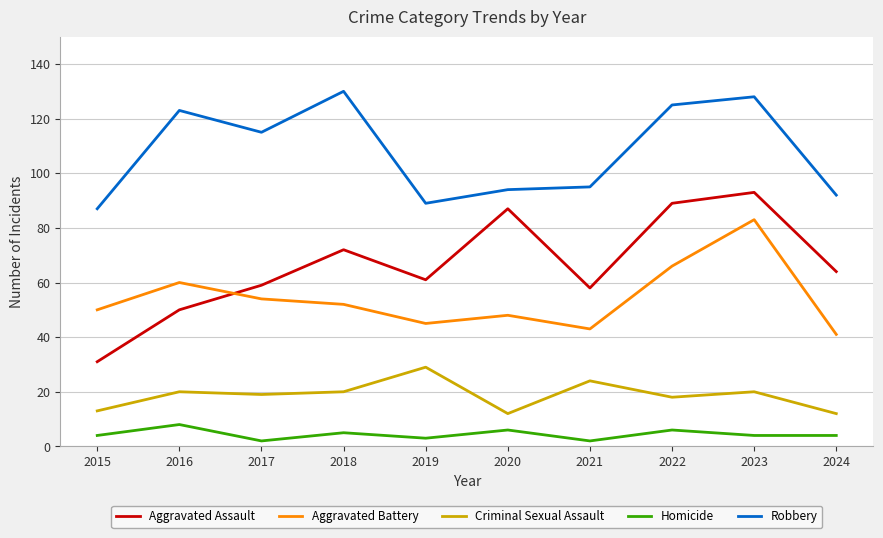

List the labels in order of Aggravated Battery value, smallest first.

2024, 2021, 2019, 2020, 2015, 2018, 2017, 2016, 2022, 2023